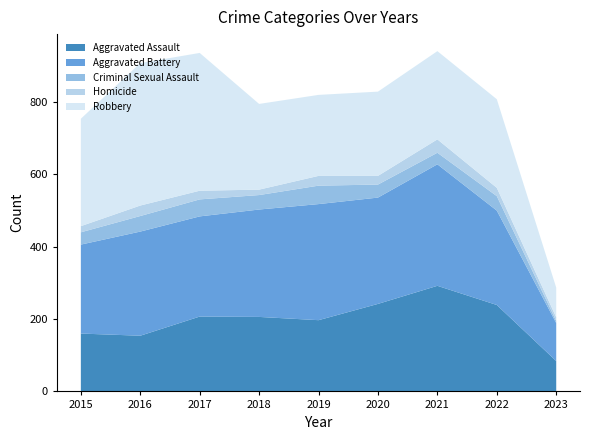

Reading left to right, extract all data points from this chart.

Aggravated Assault: 160	154	207	206	197	242	292	239	84
Aggravated Battery: 246	288	277	297	321	294	336	261	105
Criminal Sexual Assault: 34	43	47	40	51	36	32	40	6
Homicide: 17	29	24	15	27	24	37	23	10
Robbery: 297	394	381	237	224	233	244	245	82